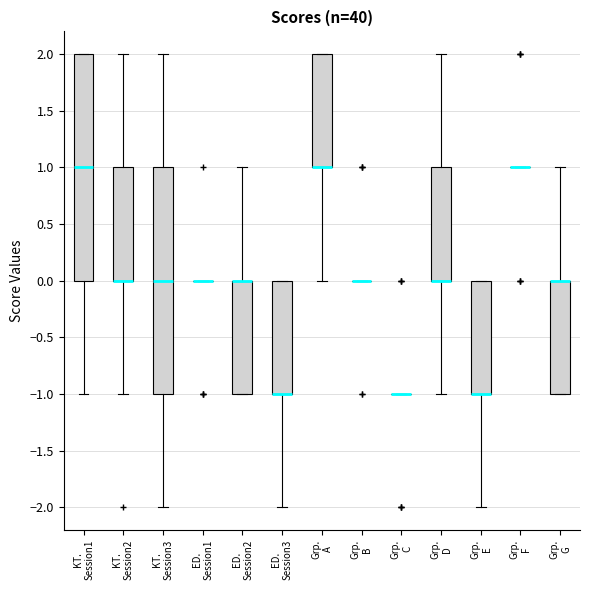

Reading left to right, read every box against the y-axis: the position of its median line, the range the box covers, and the ends of its whiskers. The values are not printed on the chart, so give them approximately, as read against the axis.

KT. Session1: median 1, box 0 to 2, whiskers -1 to 2
KT. Session2: median 0 (drawn on the box's lower edge), box 0 to 1, whiskers -1 to 2
KT. Session3: median 0, box -1 to 1, whiskers -2 to 2
ED. Session1: box collapsed to a line at 0, whiskers 0 to 0
ED. Session2: median 0 (drawn on the box's upper edge), box -1 to 0, whiskers -1 to 1
ED. Session3: median -1 (drawn on the box's lower edge), box -1 to 0, whiskers -2 to 0
Grp. A: median 1 (drawn on the box's lower edge), box 1 to 2, whiskers 0 to 2
Grp. B: box collapsed to a line at 0, whiskers 0 to 0
Grp. C: box collapsed to a line at -1, whiskers -1 to -1
Grp. D: median 0 (drawn on the box's lower edge), box 0 to 1, whiskers -1 to 2
Grp. E: median -1 (drawn on the box's lower edge), box -1 to 0, whiskers -2 to 0
Grp. F: box collapsed to a line at 1, whiskers 1 to 1
Grp. G: median 0 (drawn on the box's upper edge), box -1 to 0, whiskers -1 to 1